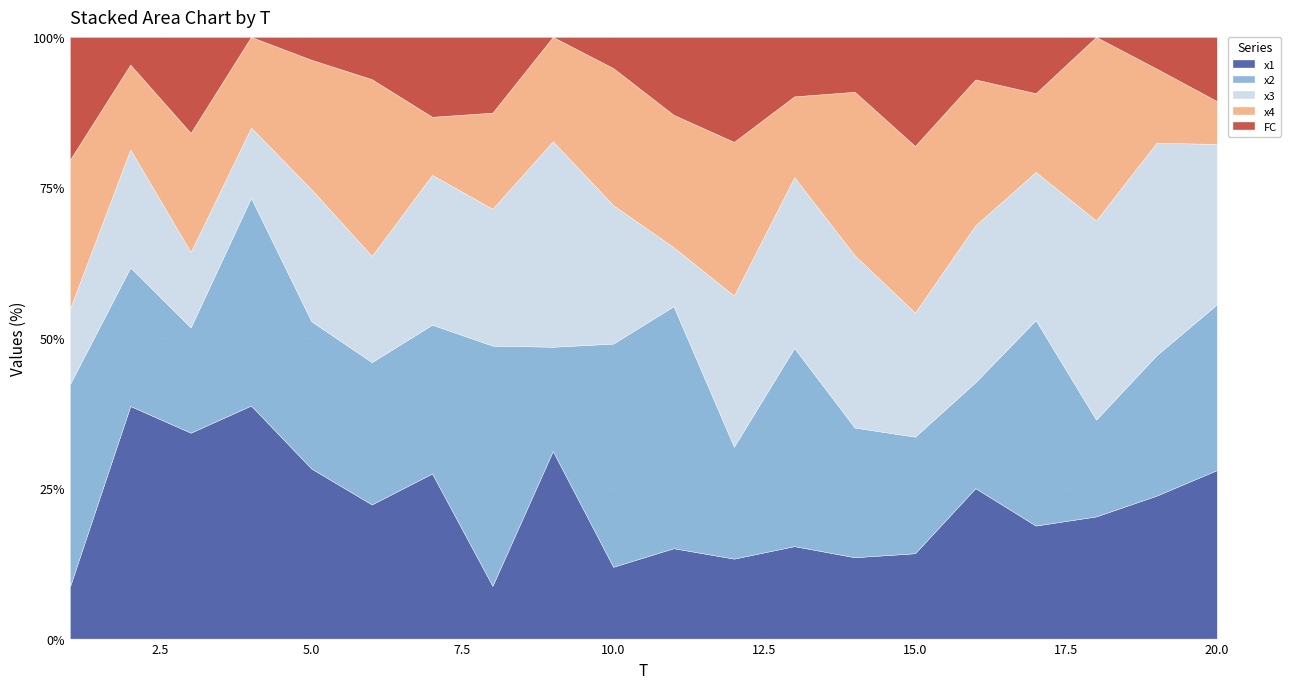

What is the minimum value for x1?

8.6